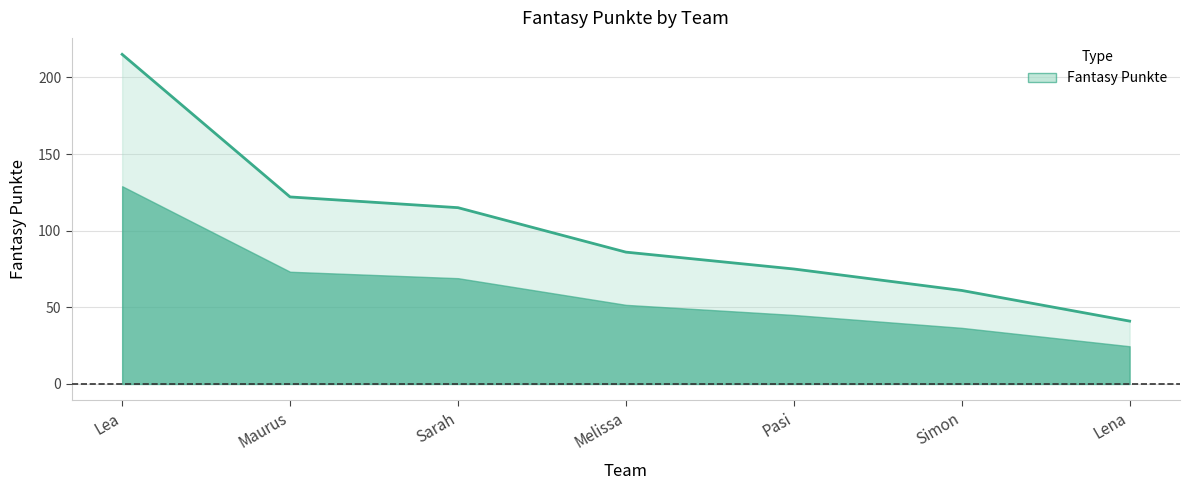

Reading left to right, transcribe all the data shown in this chart.

215	122	115	86	75	61	41